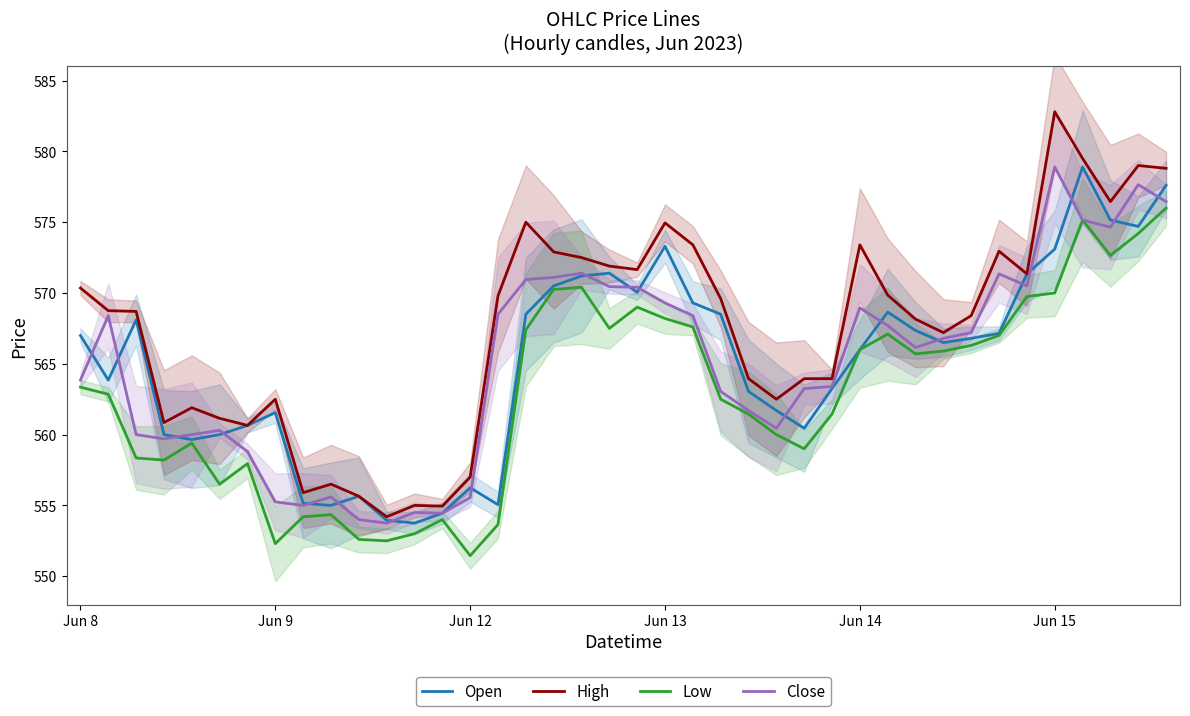

Is it true that Open equals 296.4 at Jun 14?

False